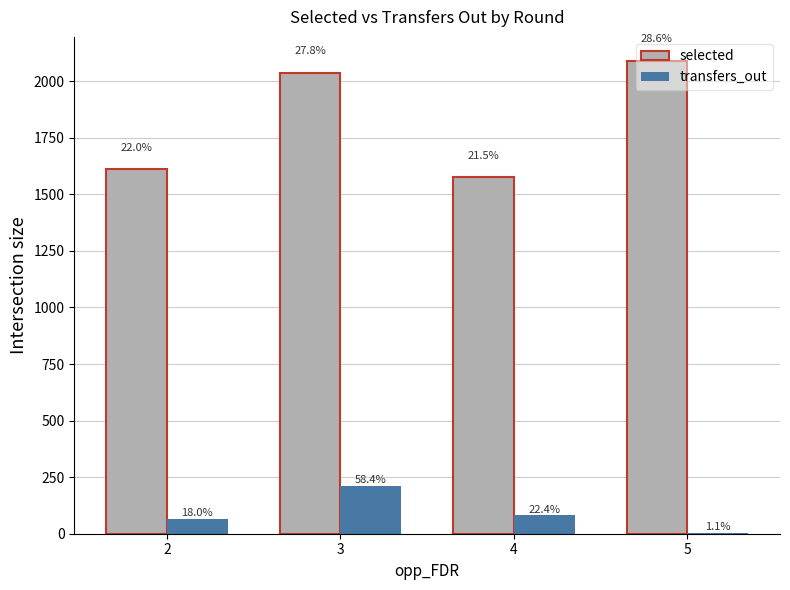

What are all the series names shown in the legend?

selected, transfers_out